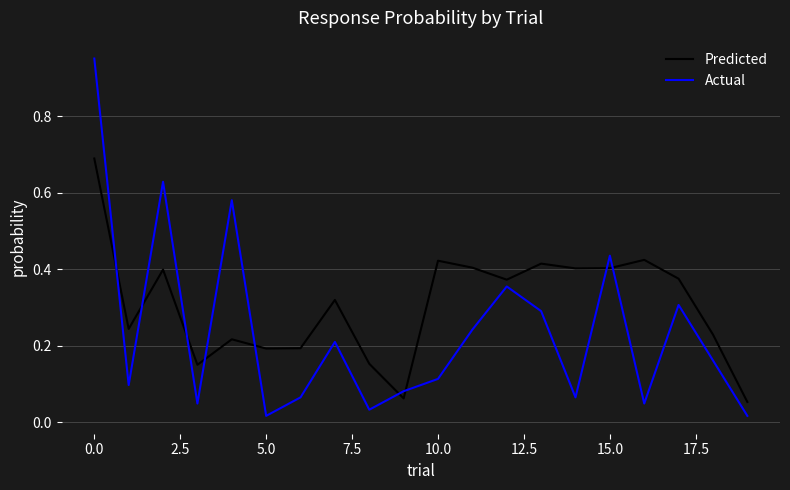

After their last crossing, which series has the higher values: Actual or Predicted?

Predicted